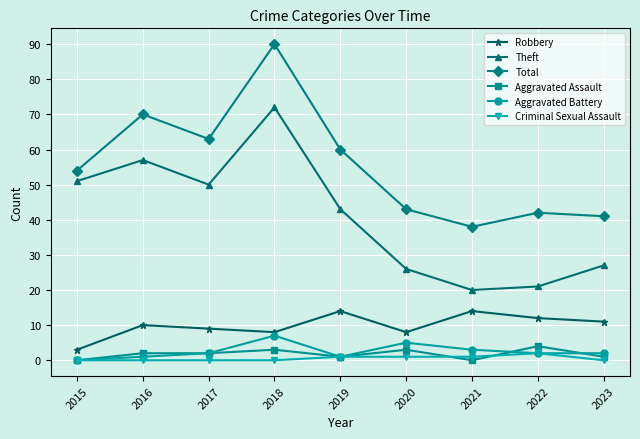

What is the difference between the maximum and minimum values in the Theft series?

52